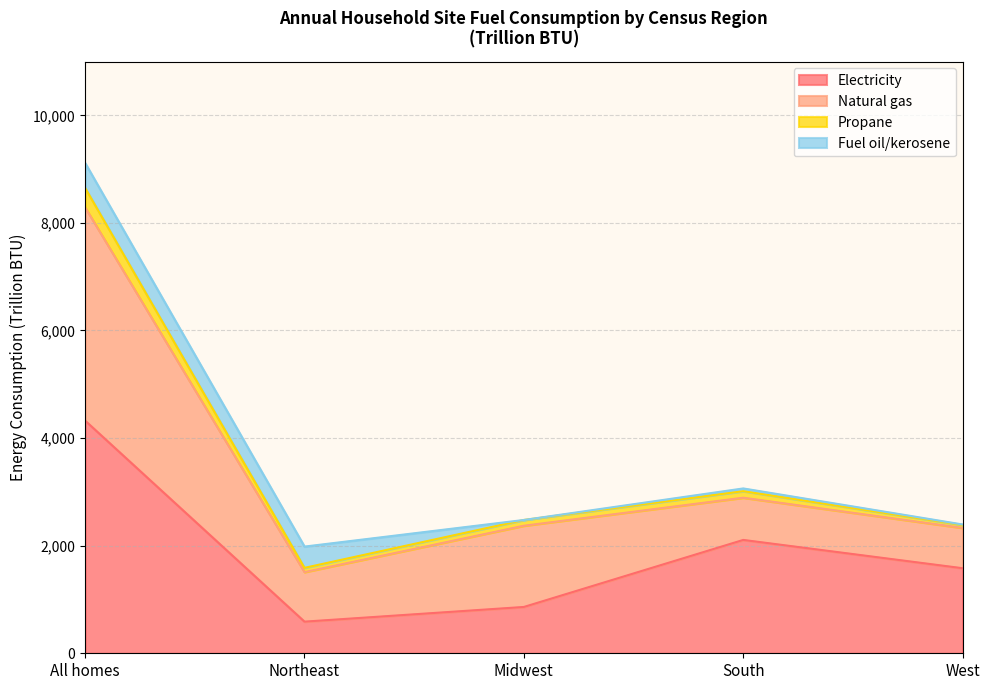

True or false: Total and Propane intersect in this chart.

False